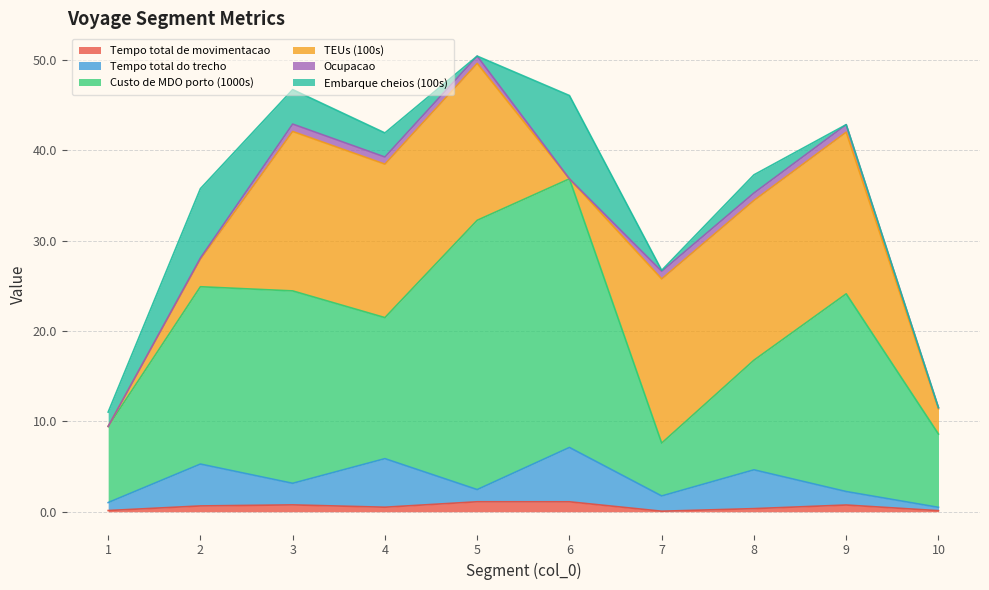

True or false: Tempo total de movimentacao has a value of 0.3 at 8.

True